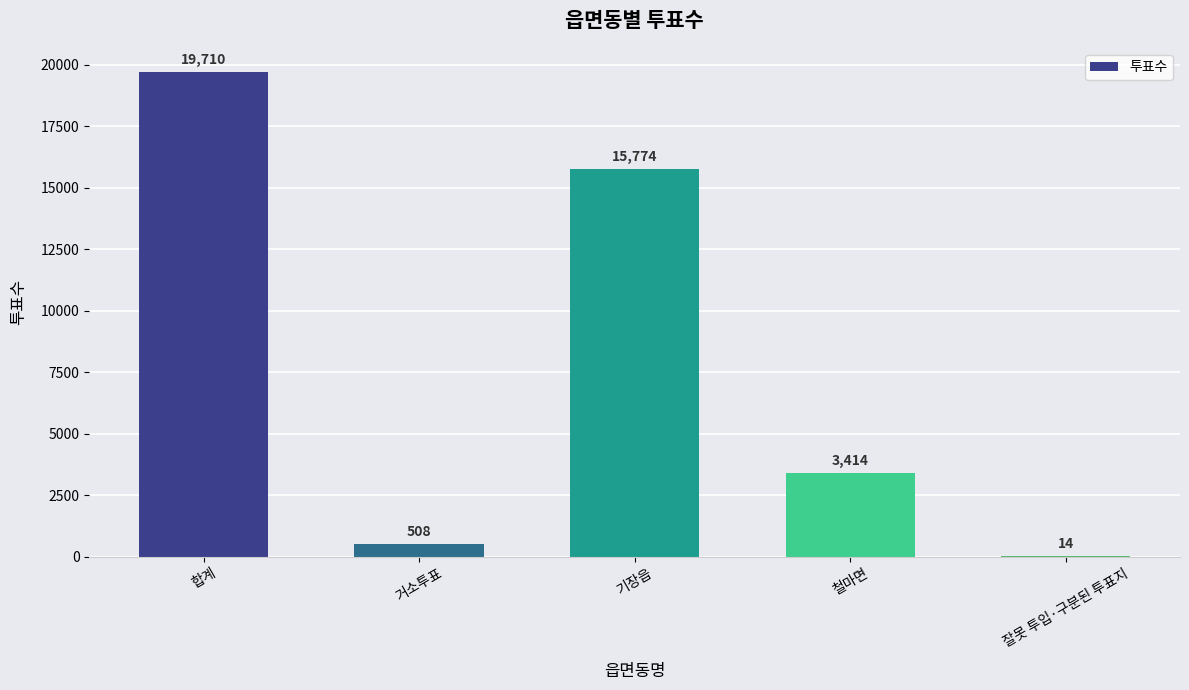

What is the maximum value shown in the chart?

19710